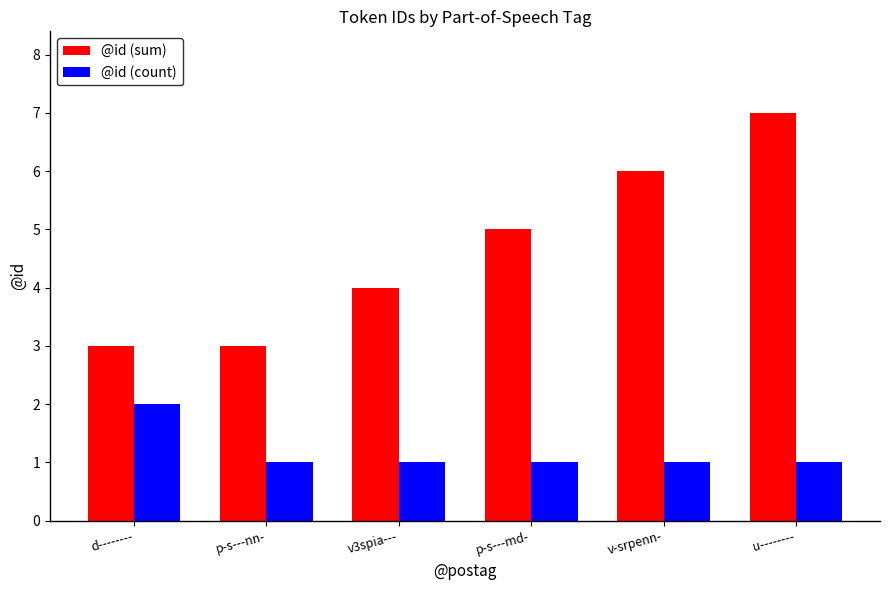

Count the @id (count) values in the range 1 to 2.

6